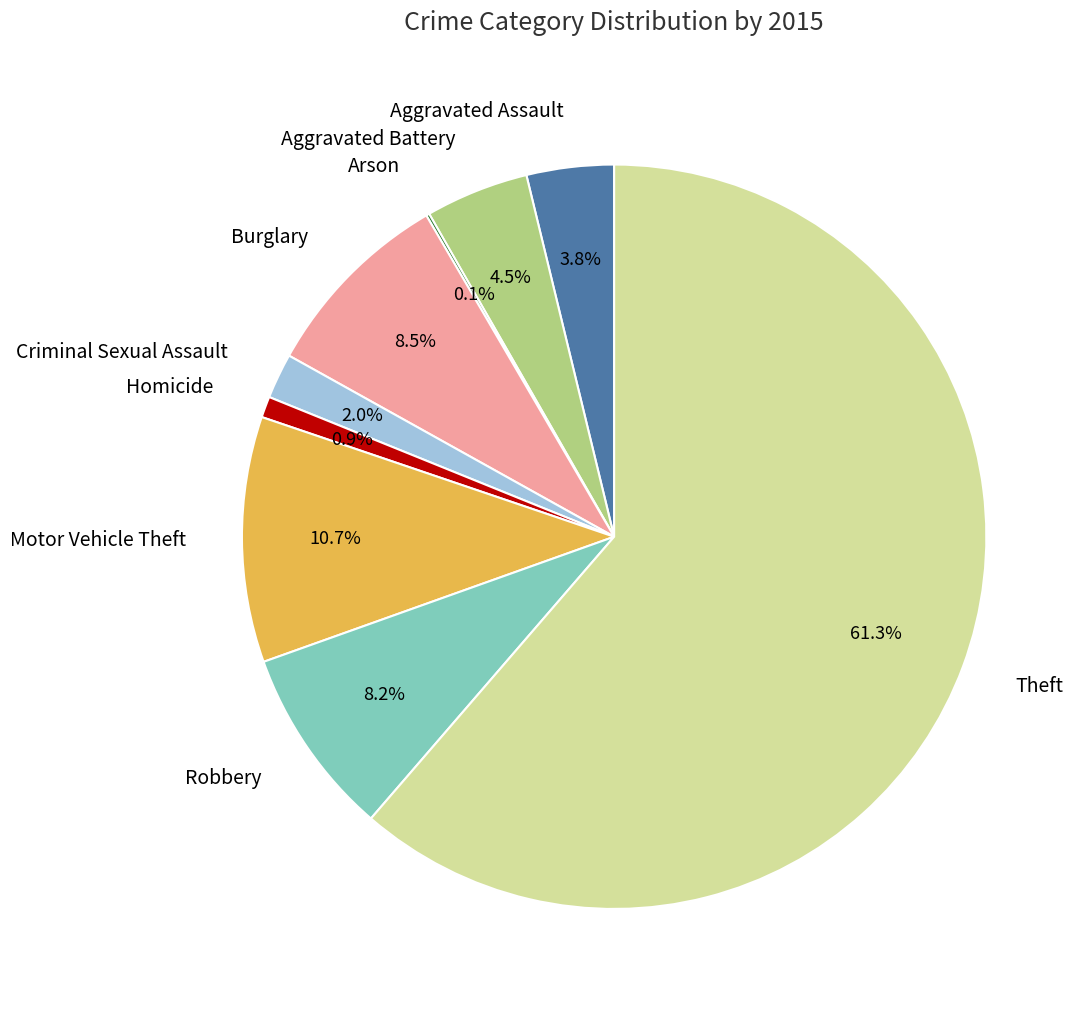

Which category has the biggest portion of the pie?

Theft